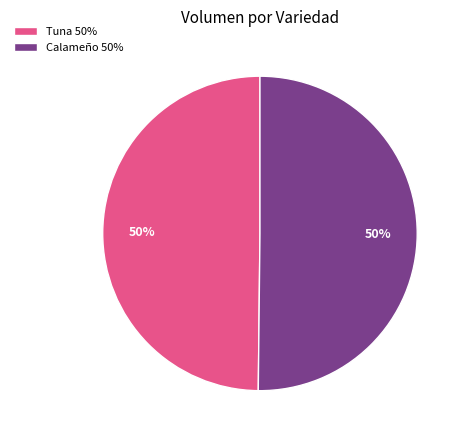

To the nearest percent, what is the average slice percentage?

50%